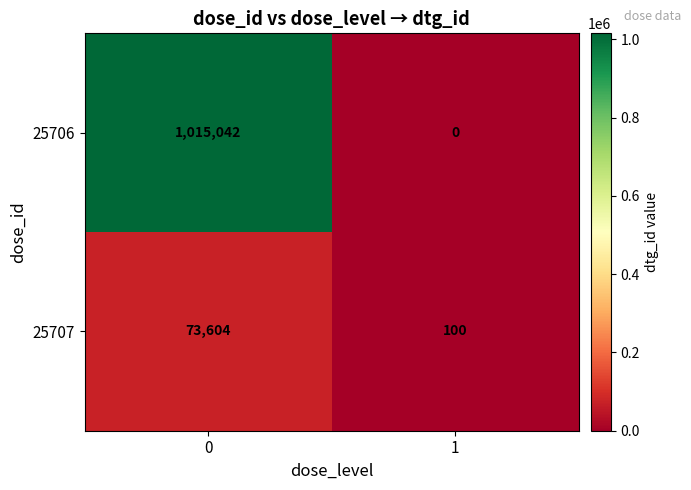

Is the value of 25706 at 1 greater than the value of 25707 at 0?

No